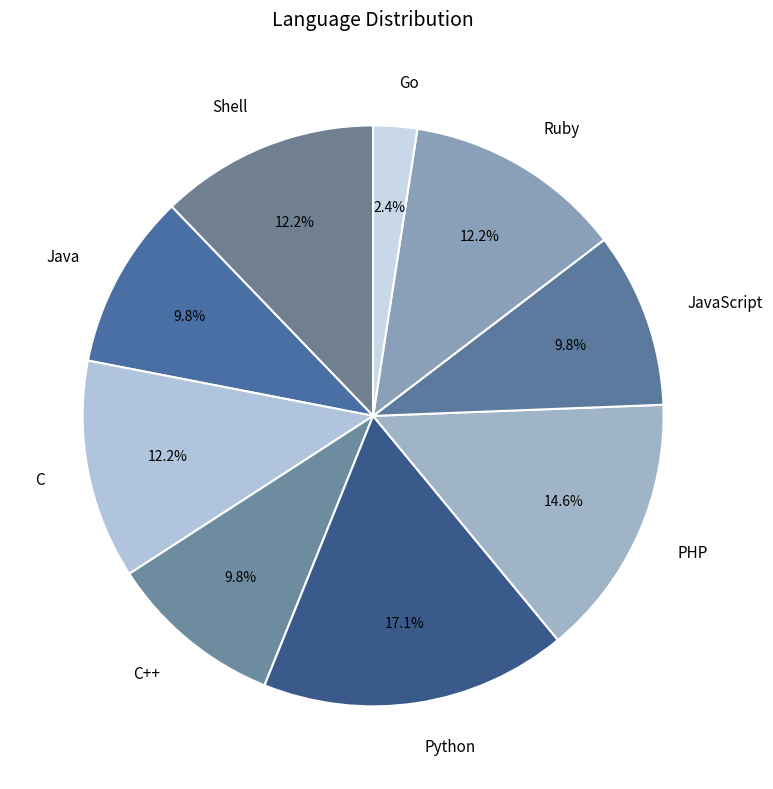

Count the number of slices in the pie.

9